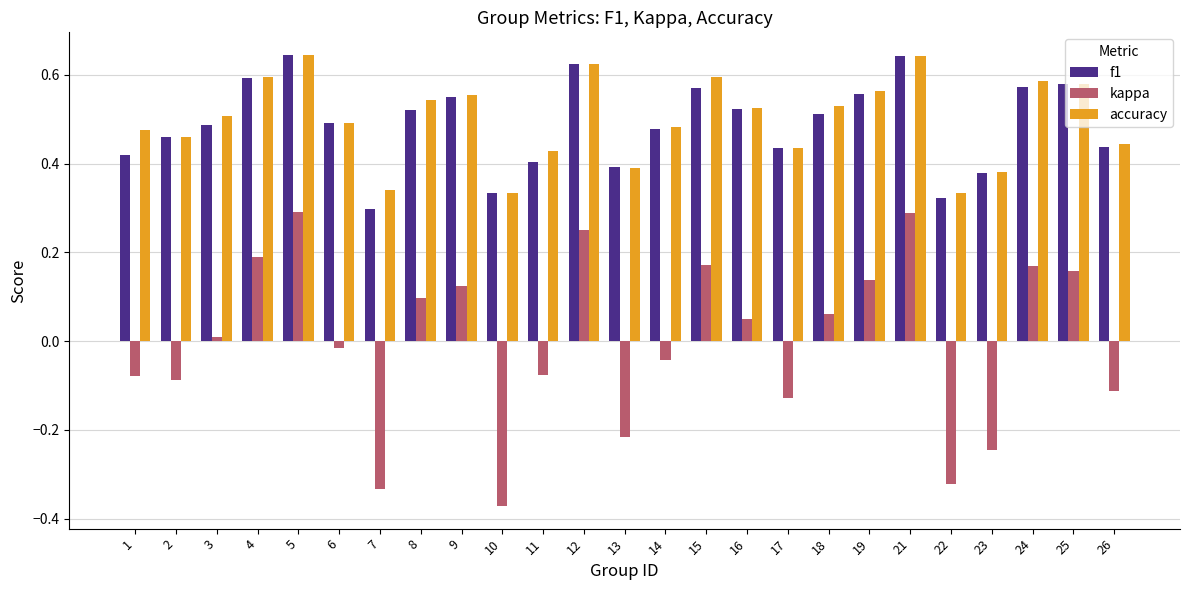

True or false: accuracy has a value of 0.3 at 22.

True